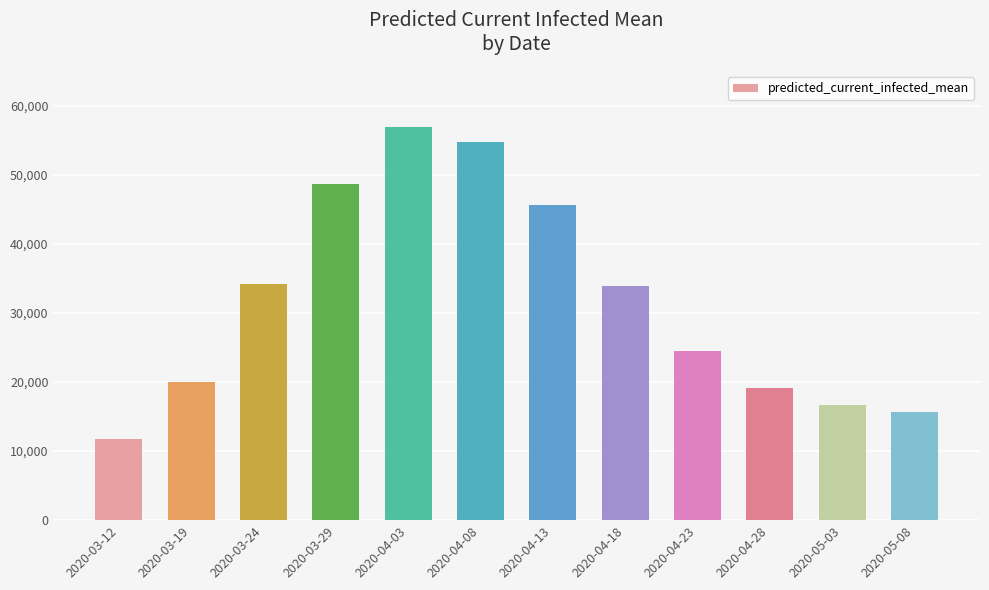

What is the difference between the second highest and minimum values?

43116